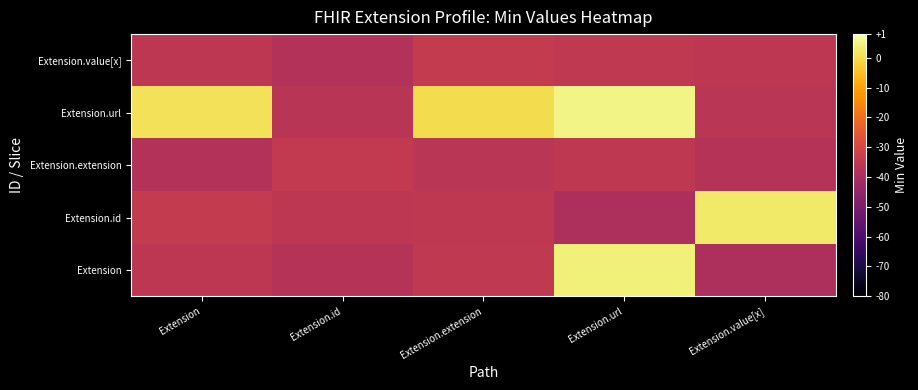

At which category is the sum across all series the highest?

Extension.url